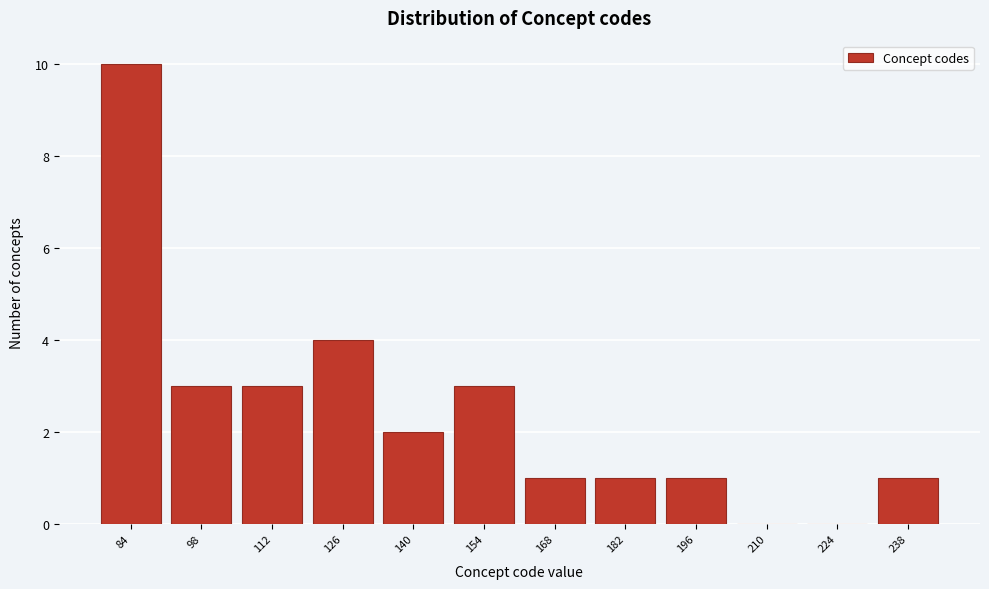

Reading left to right, extract all data points from this chart.

84=10	98=3	112=3	126=4	140=2	154=3	168=1	182=1	196=1	210=0	224=0	238=1